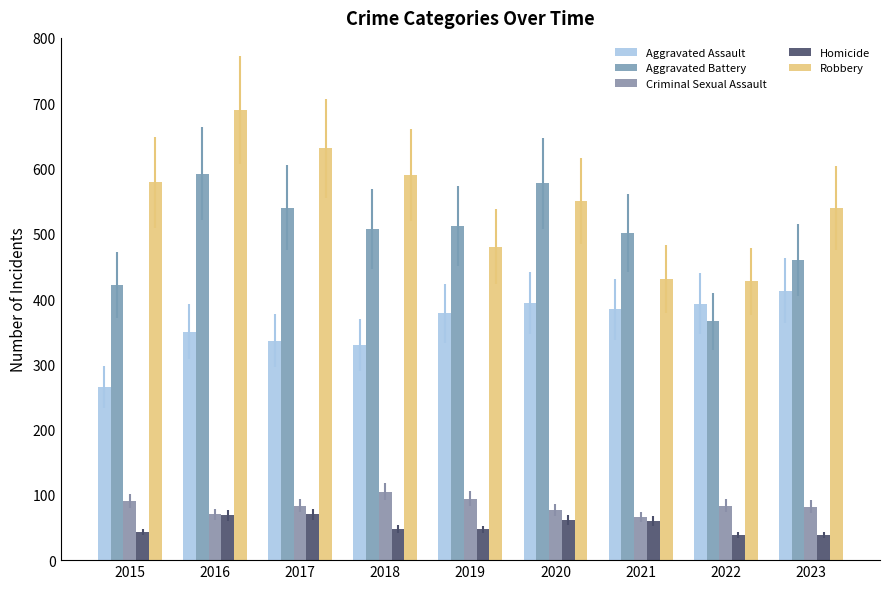

What is the sum of all Aggravated Battery values?

4477